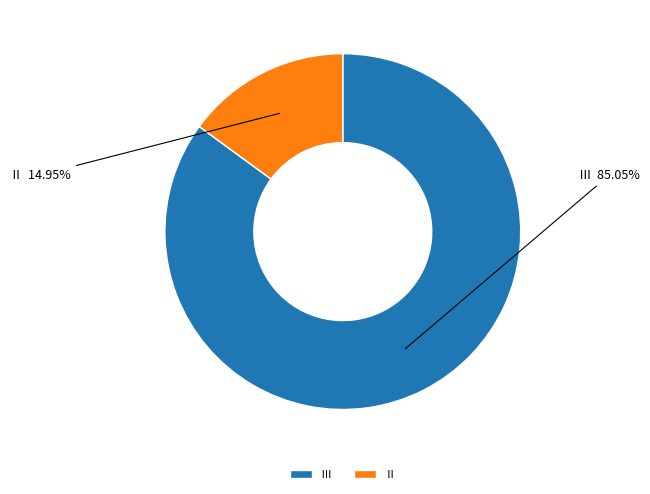

Rank the categories by value from lowest to highest.

Ⅱ, Ⅲ